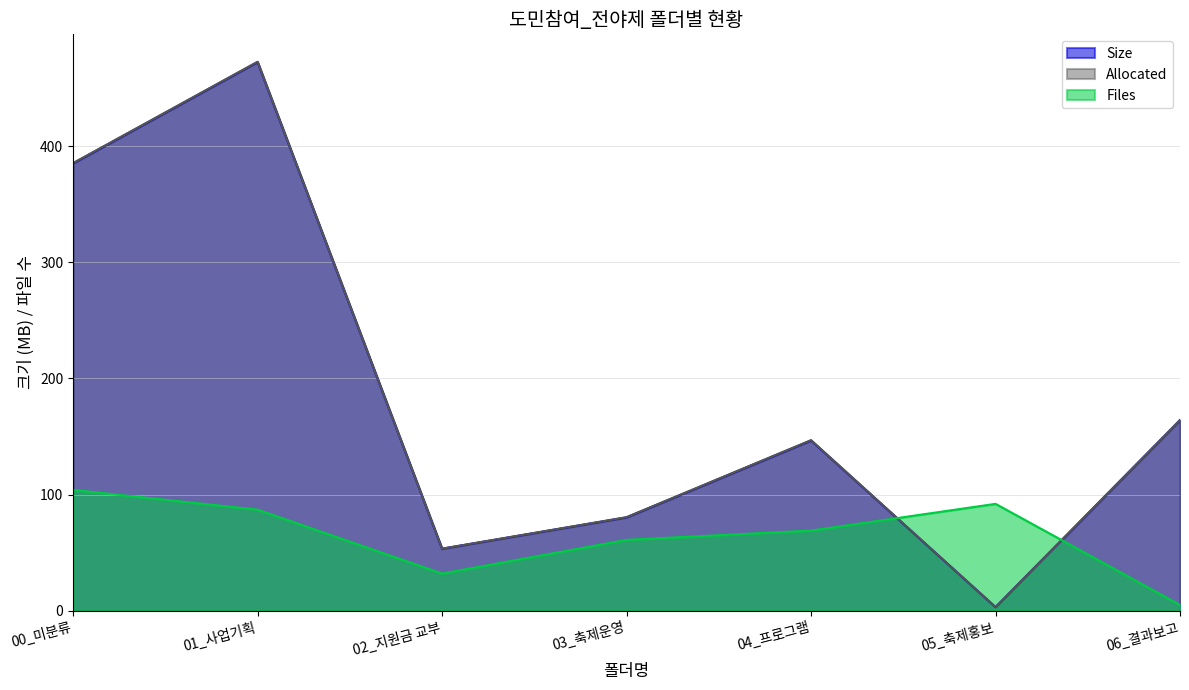

What are all the series names shown in the legend?

Size, Allocated, Files